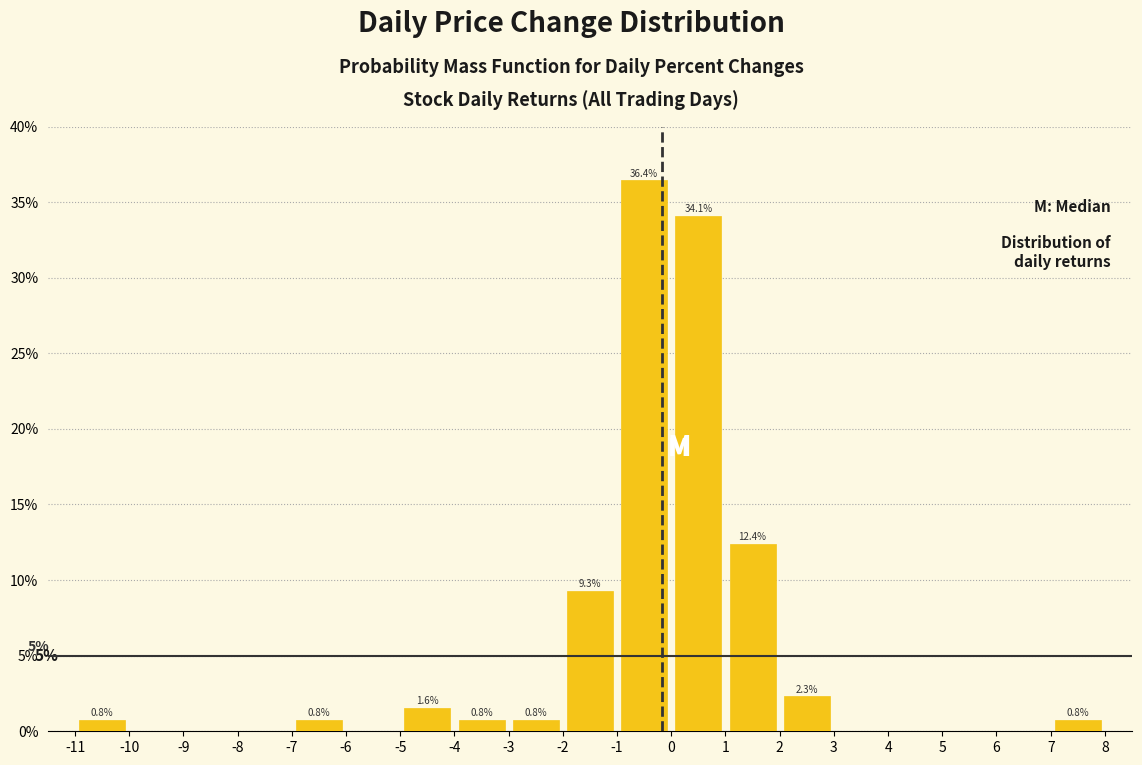

Over which range of the x-axis is the bar tallest?

-1 to 0